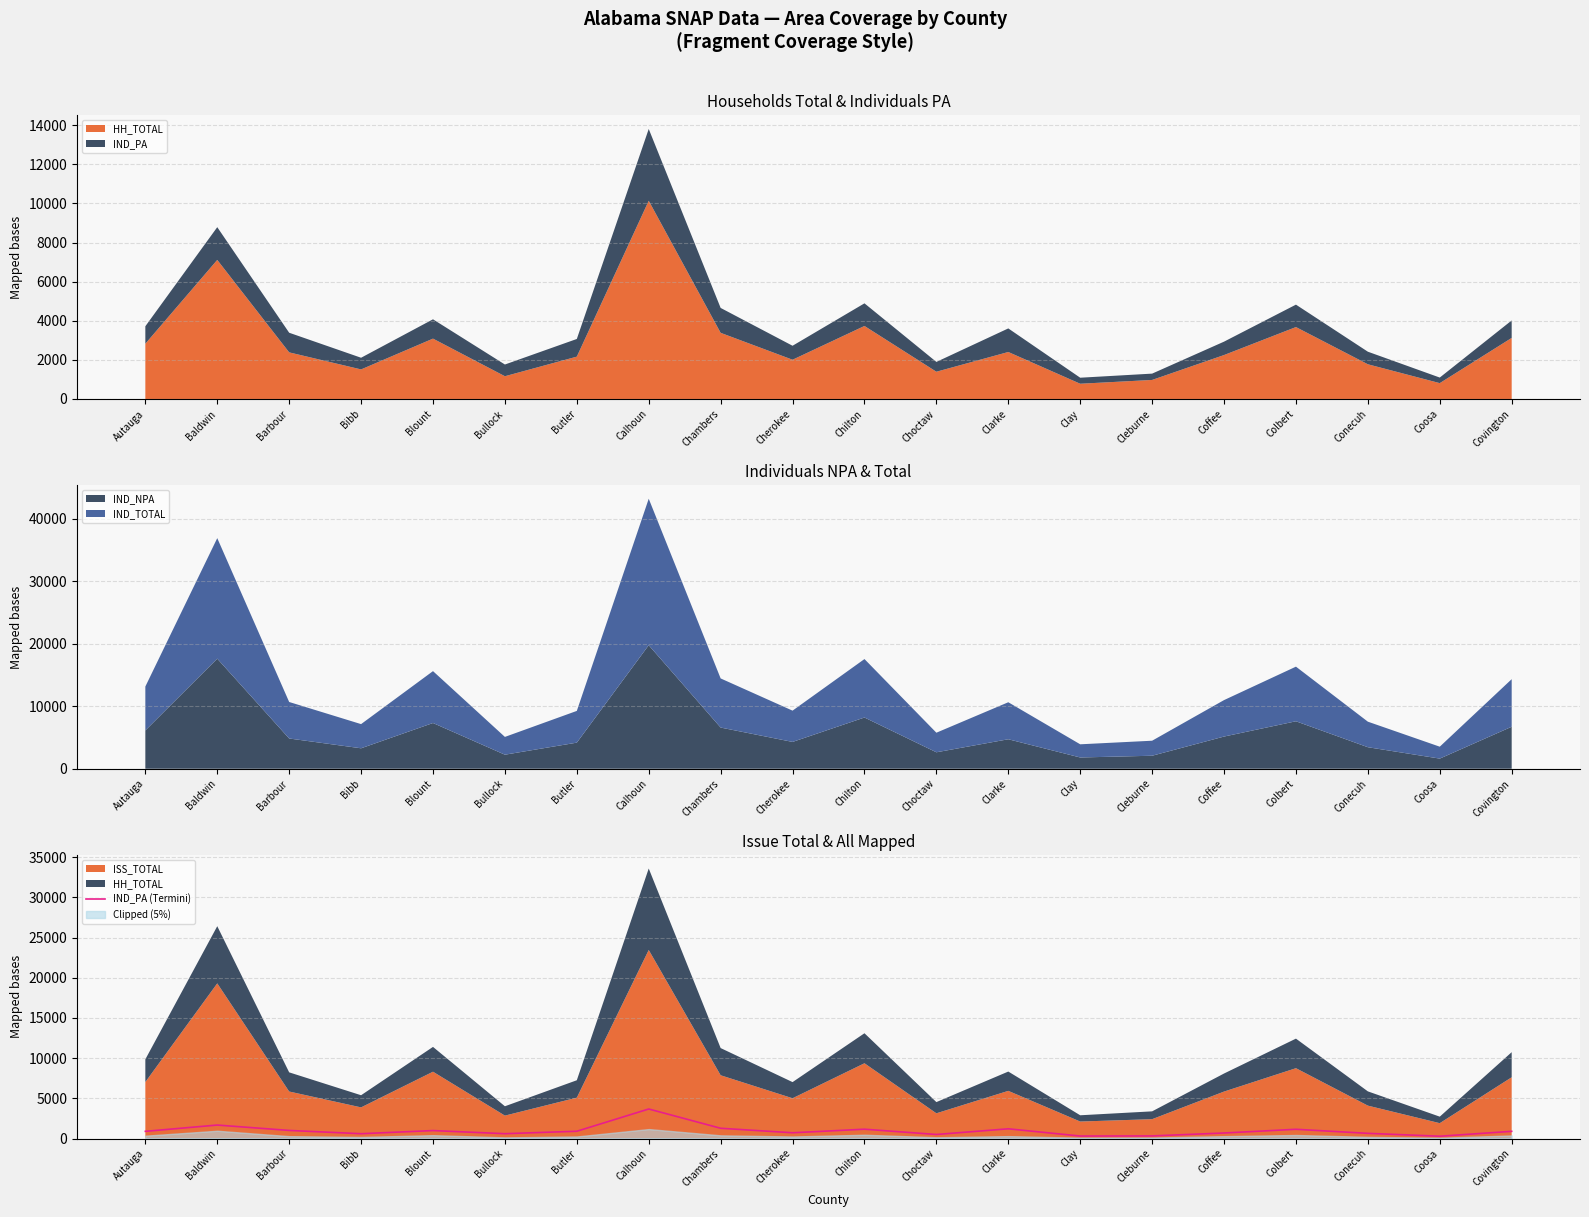

How many points are lower than both their immediate neighbors (excluding endpoints)?

6